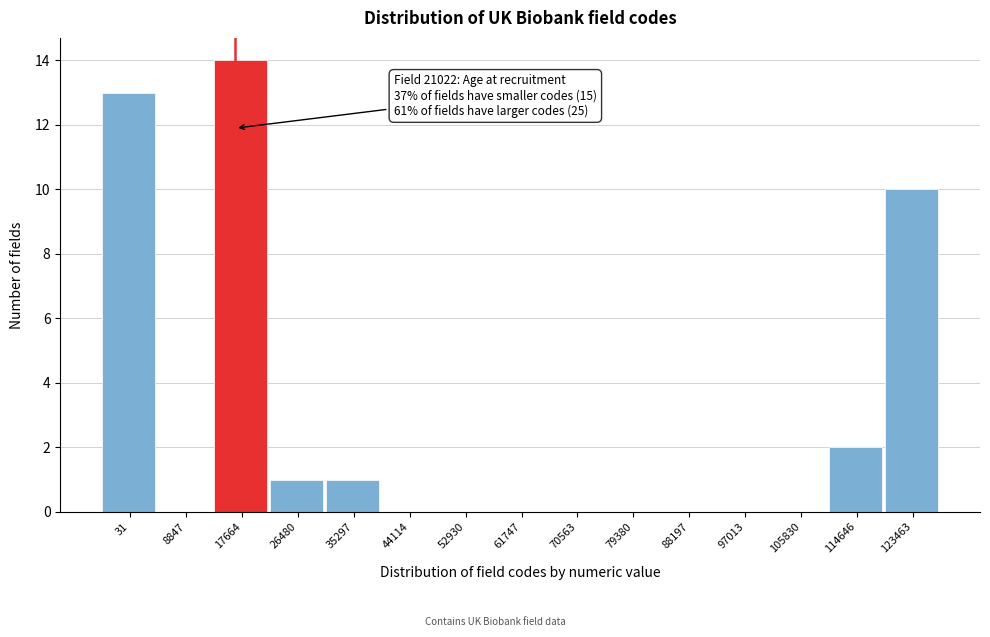

Reading left to right, list all the values displayed in this chart.

31=13	8847=0	17664=14	26480=1	35297=1	44114=0	52930=0	61747=0	70563=0	79380=0	88197=0	97013=0	105830=0	114646=2	123463=10